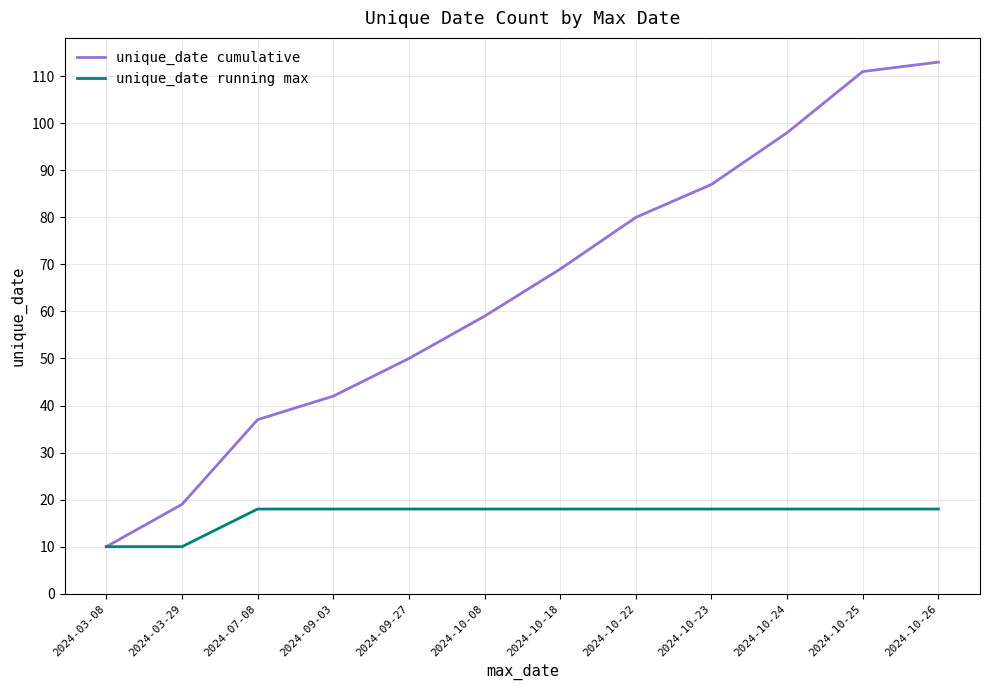

List the series in order of their peak value, lowest first.

unique_date running max, unique_date cumulative